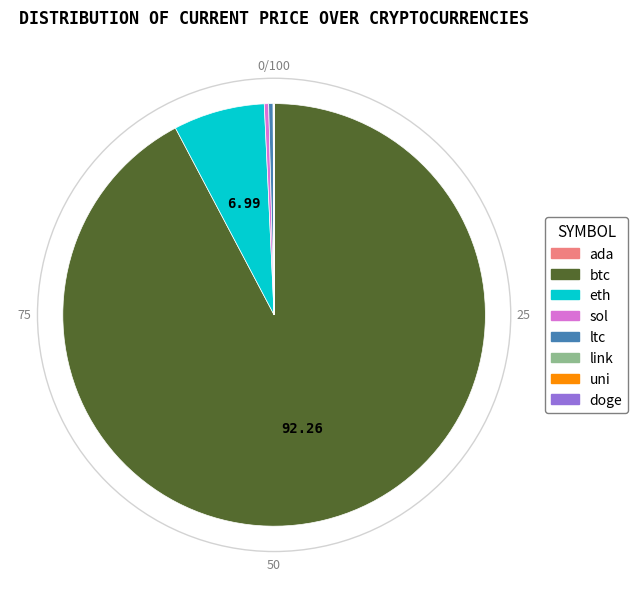

What is the largest slice in the pie chart?

btc